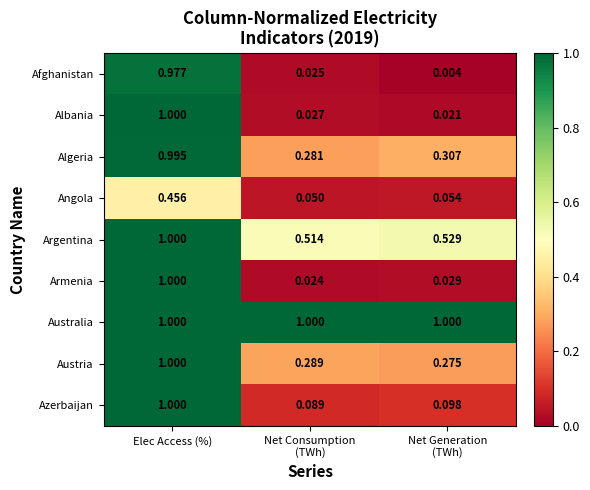

How many series are shown in this chart?

9